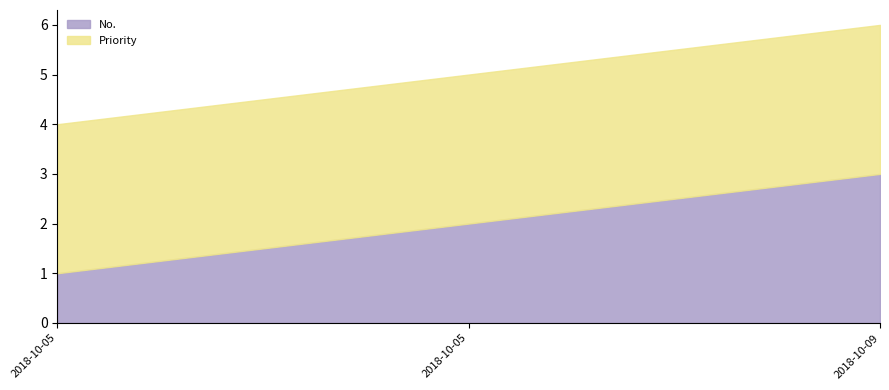

What is the difference between the maximum and minimum values in the No. series?

2